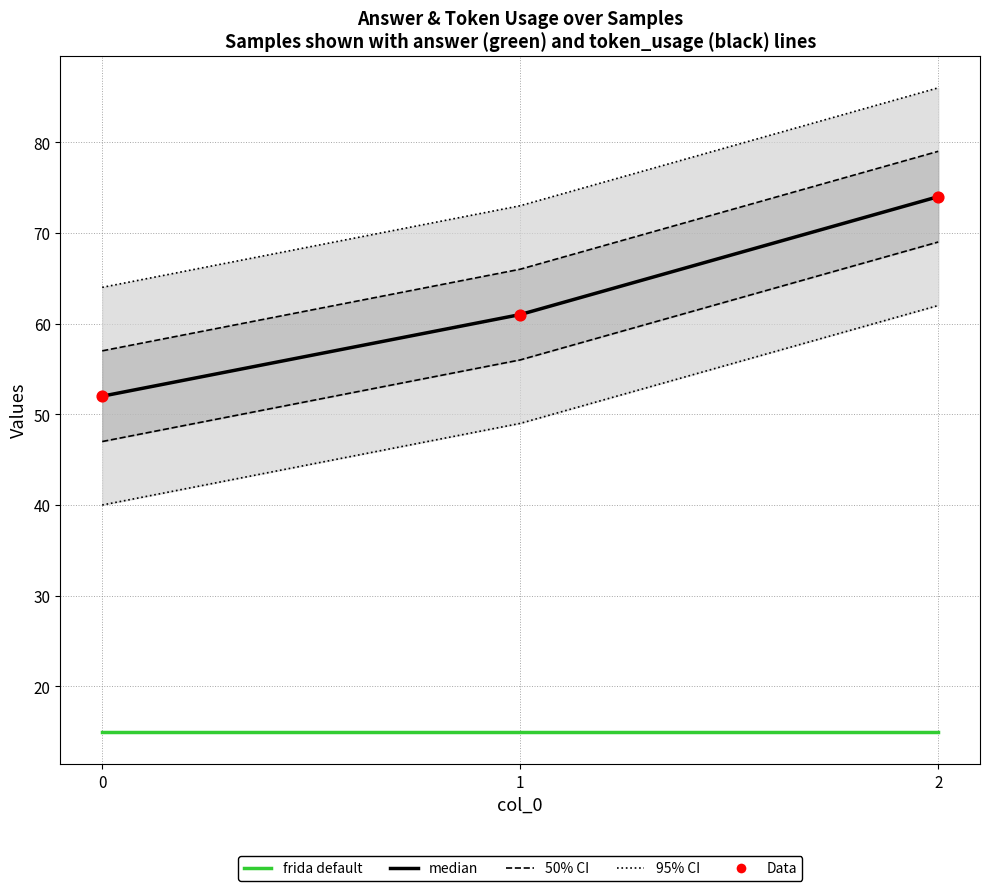

Which series has the largest Y range (max minus min)?

95% CI